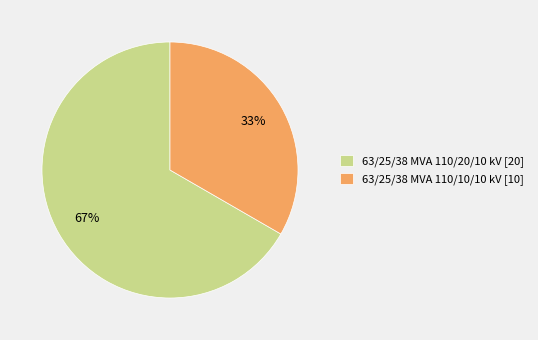

Count the number of slices in the pie.

2